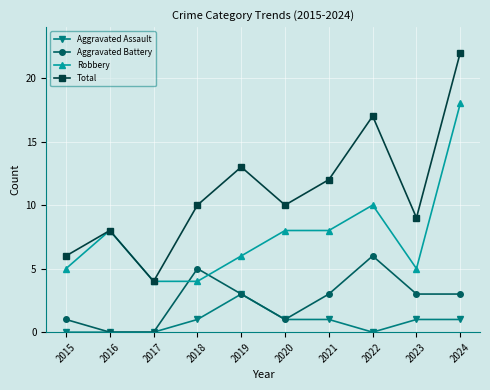

Does the chart have visible grid lines?

Yes